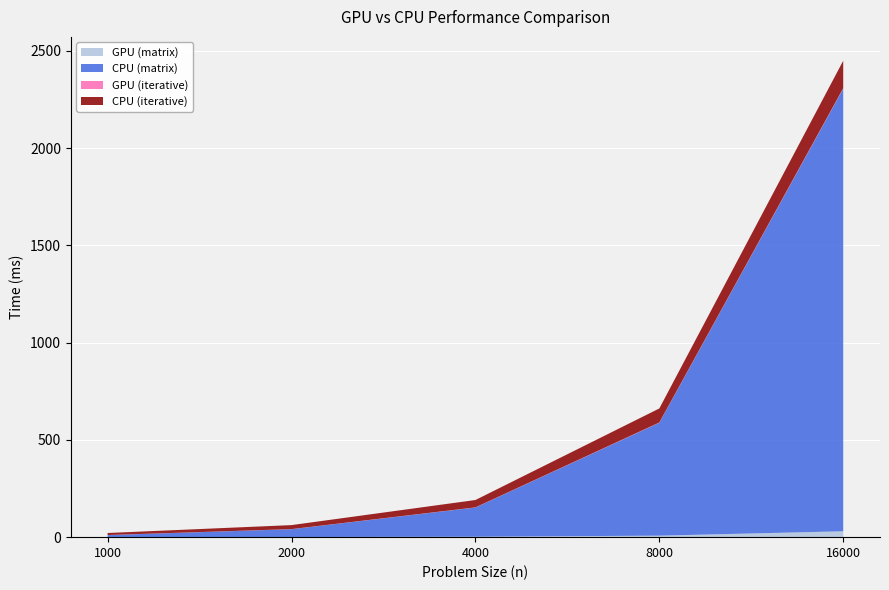

Reading right to left, extract all data points from this chart.

GPU (matrix): 16000=30.3	8000=7.7	4000=2.1	2000=0.7	1000=0.3
CPU (matrix): 16000=2276.1	8000=580.7	4000=150.4	2000=40.4	1000=10.4
GPU (iterative): 16000=2.2	8000=1.2	4000=0.7	2000=0.4	1000=0.3
CPU (iterative): 16000=141.3	8000=72.2	4000=37.8	2000=20.6	1000=10.4